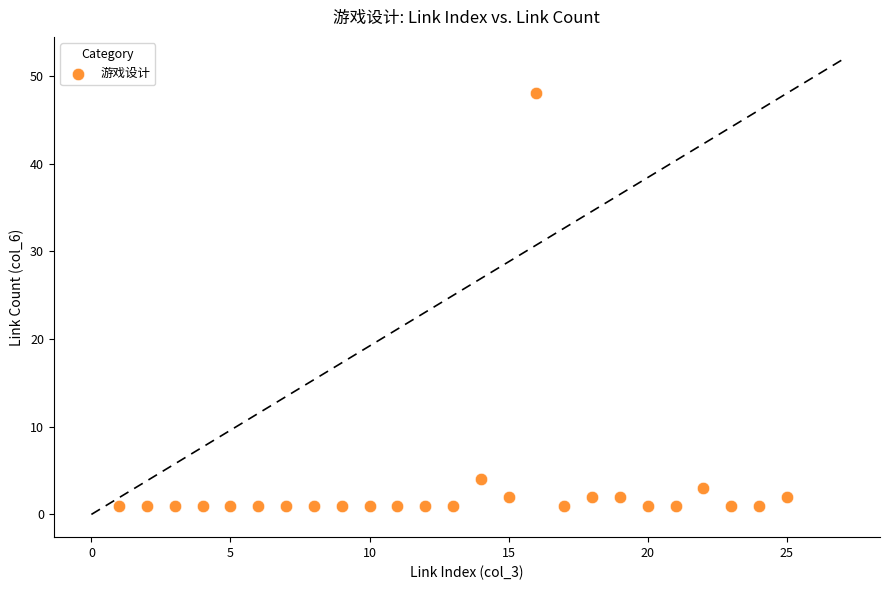

What Y value in the scatter plot is closest to 24?

4